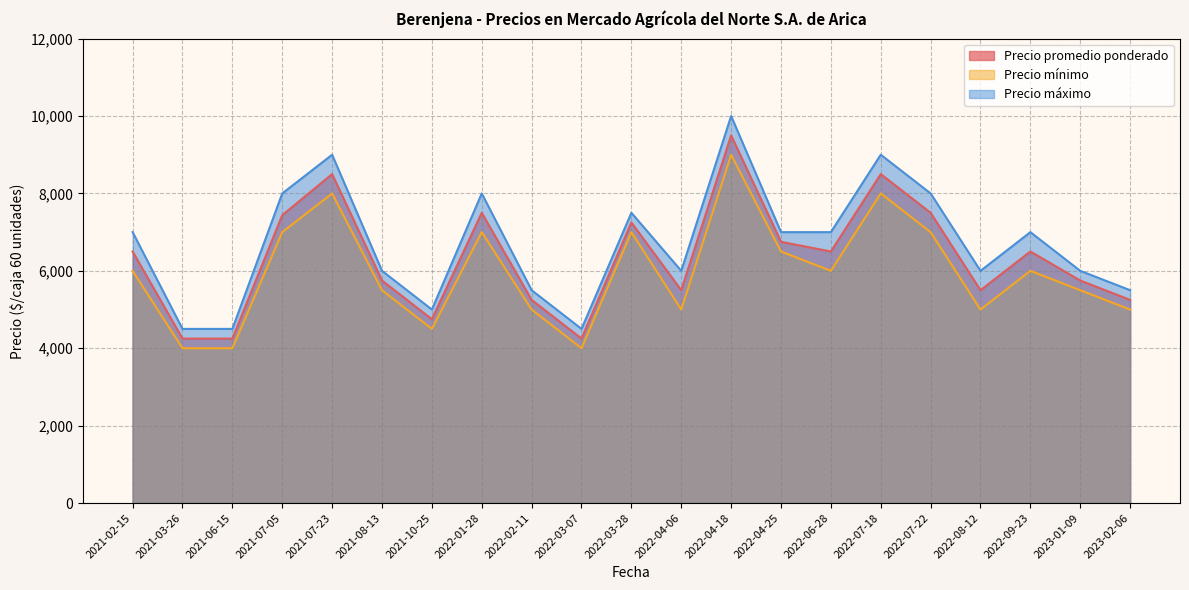

How many lines are shown in the chart?

3